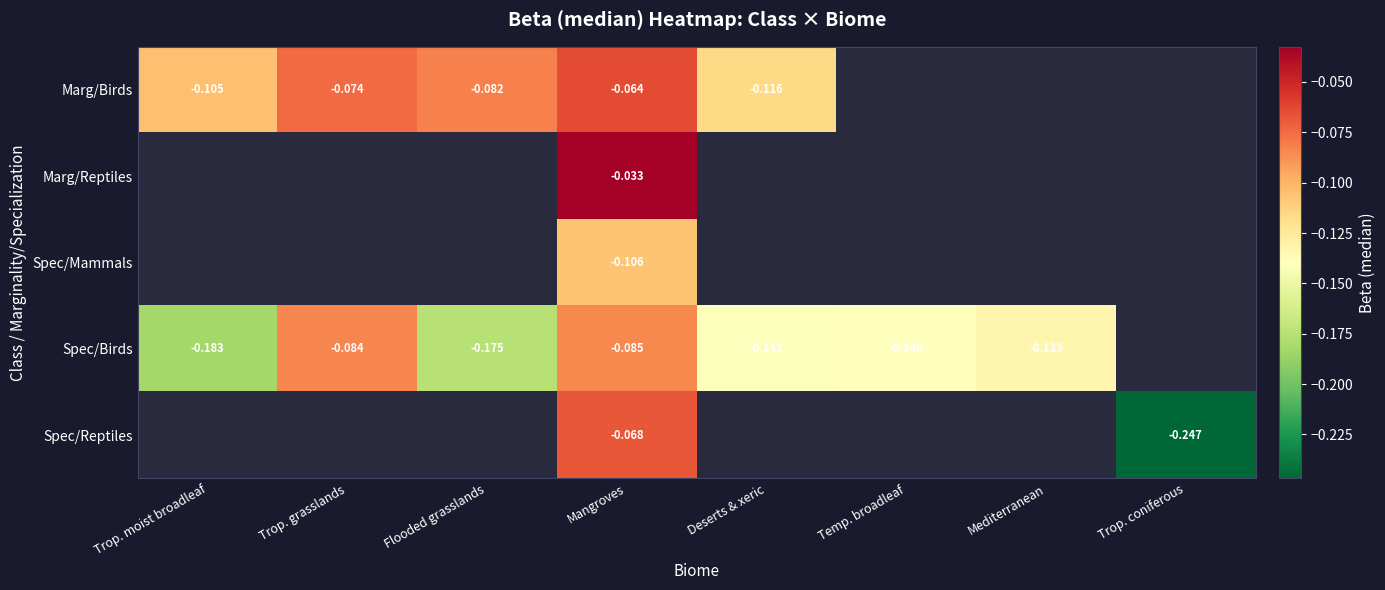

Which series has the largest range (max minus min)?

Spec/Birds